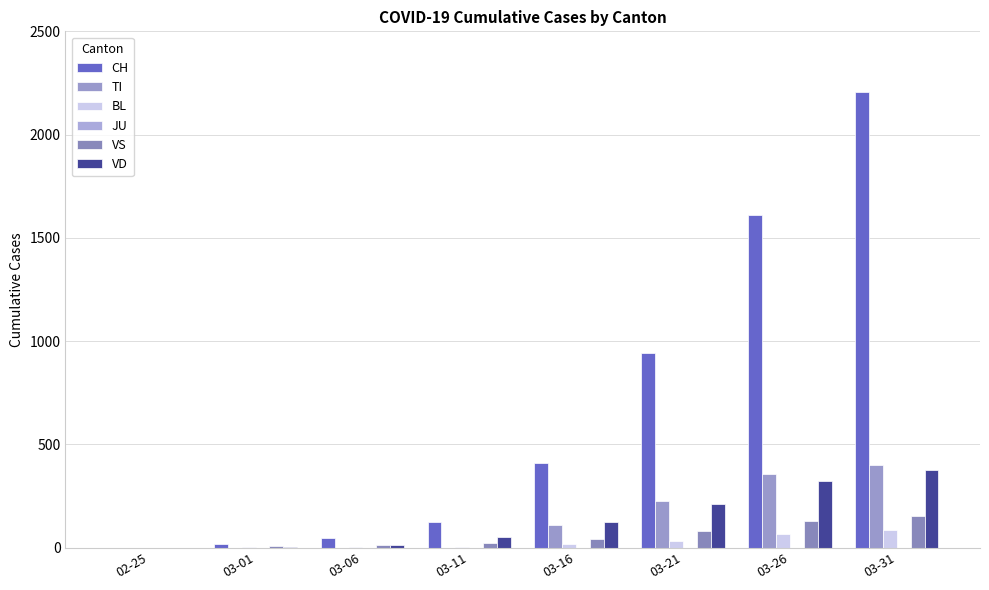

Is it true that TI equals 103 at 03-31?

False